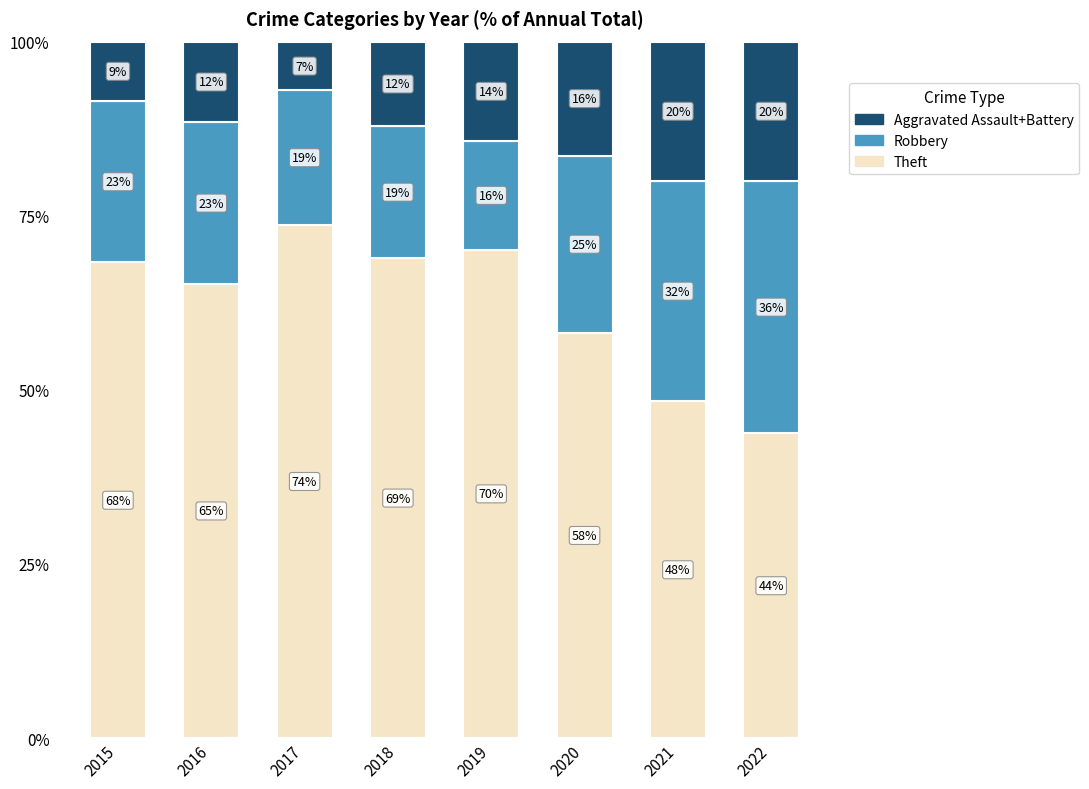

What is the sum of the Theft values at 2016 and 2015?

133.5